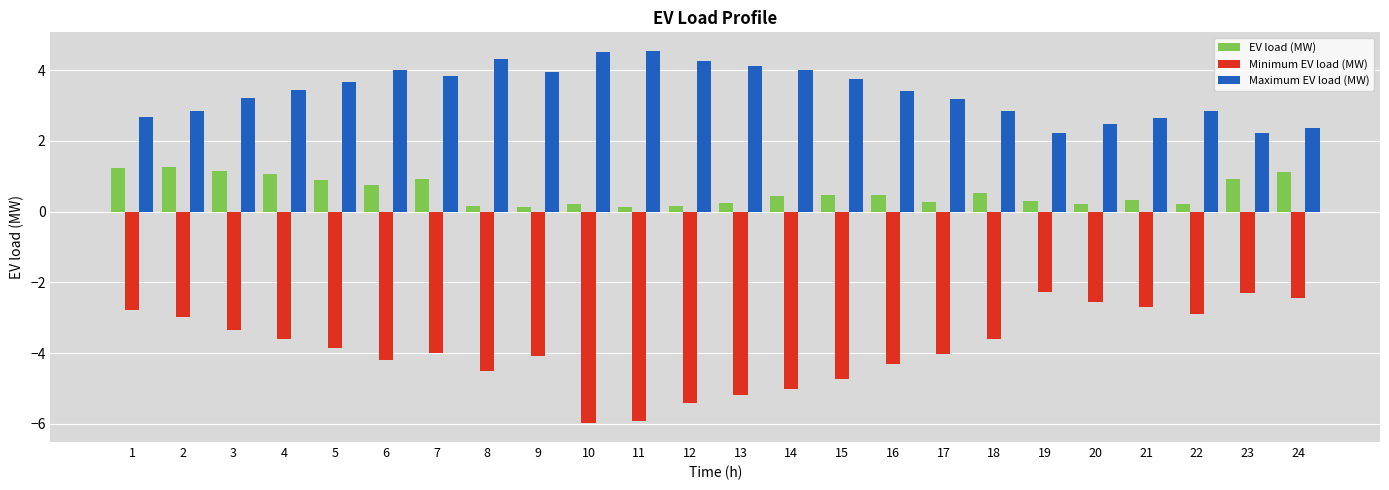

The Maximum EV load (MW) series shows 2.9 at 2. True or false?

True